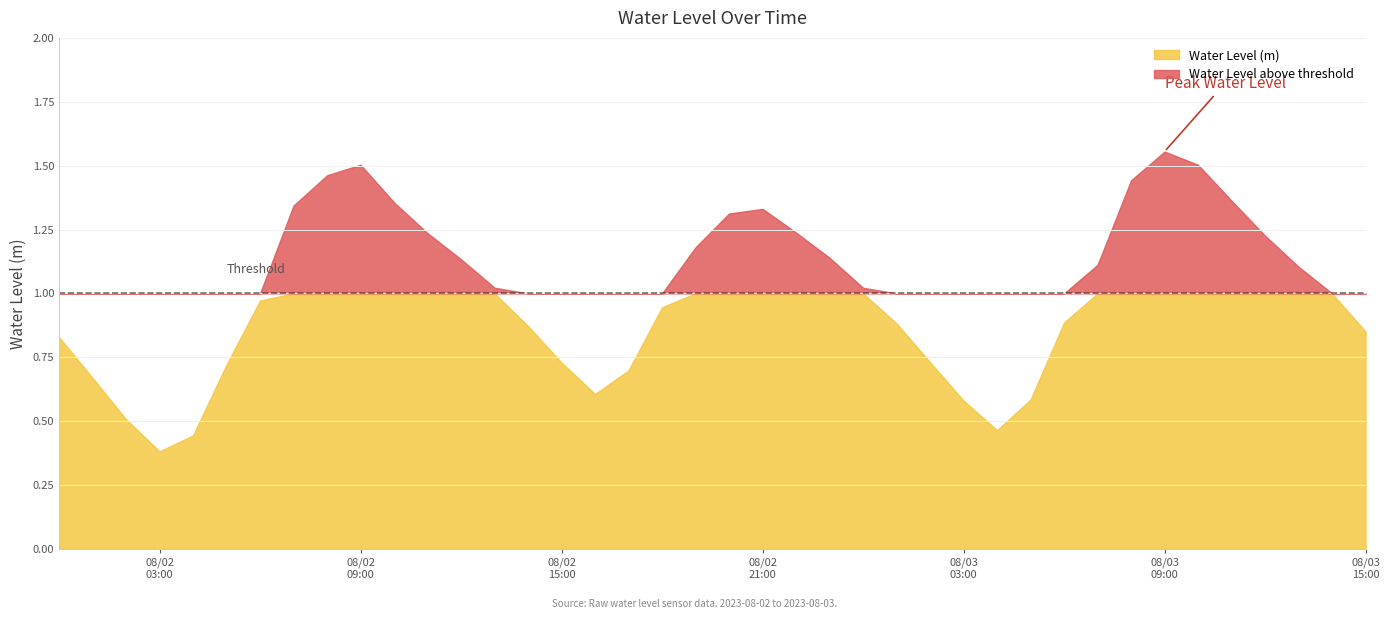

True or false: the data shows 0.7 at 2023-08-03 02:00:00.

True